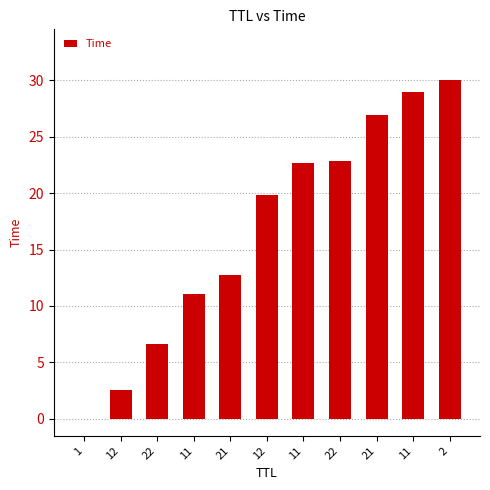

How many categories are shown in the chart?

11